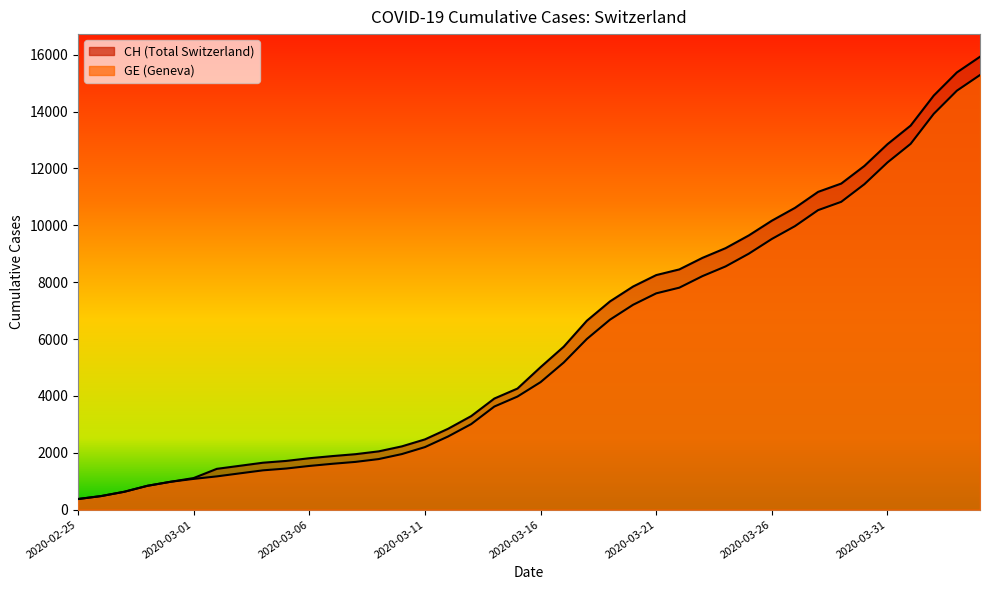

What is the value of the CH point at the 27th from the left?

8449